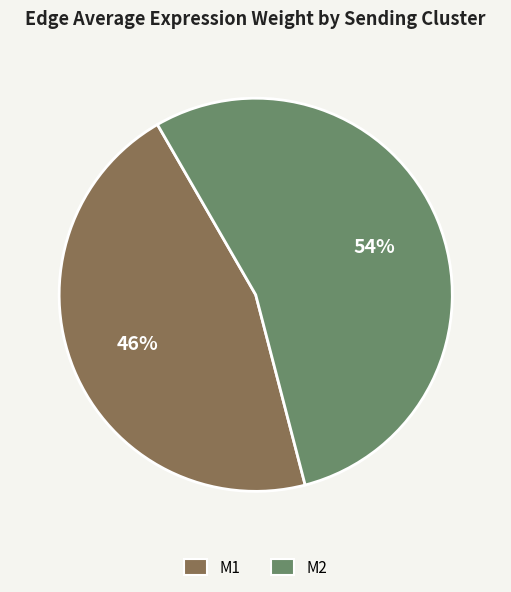

Is it true that M1 is 46% of the pie?

True